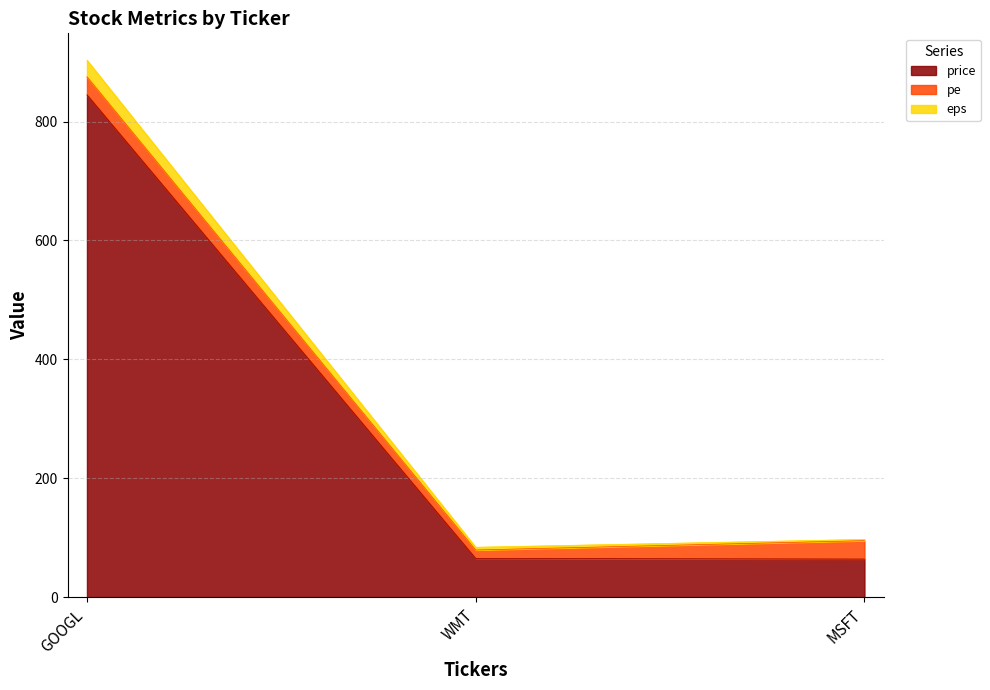

At which label is price closest to 454?

WMT